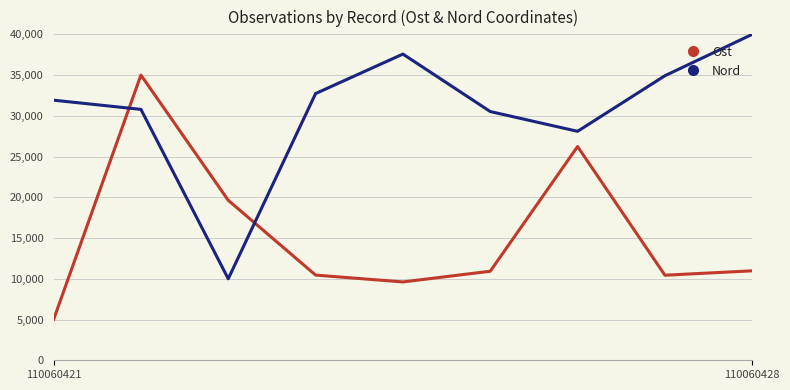

What is the difference between the maximum and minimum values in the Nord series?

30000.0